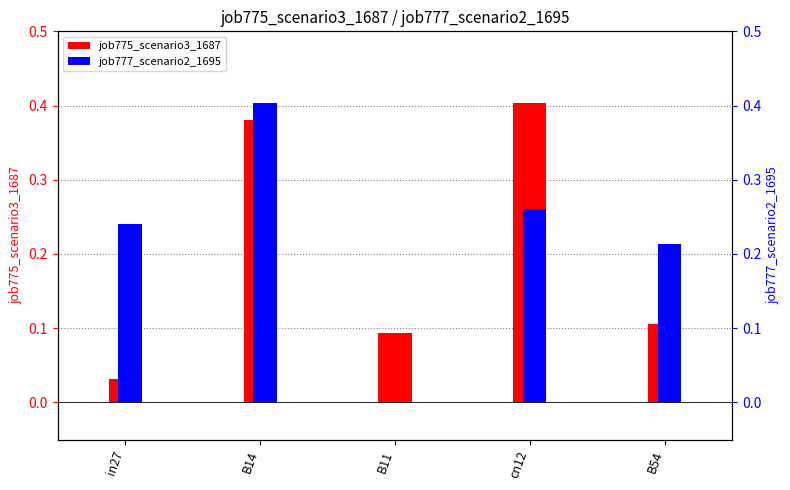

How many bars are there in total?

10